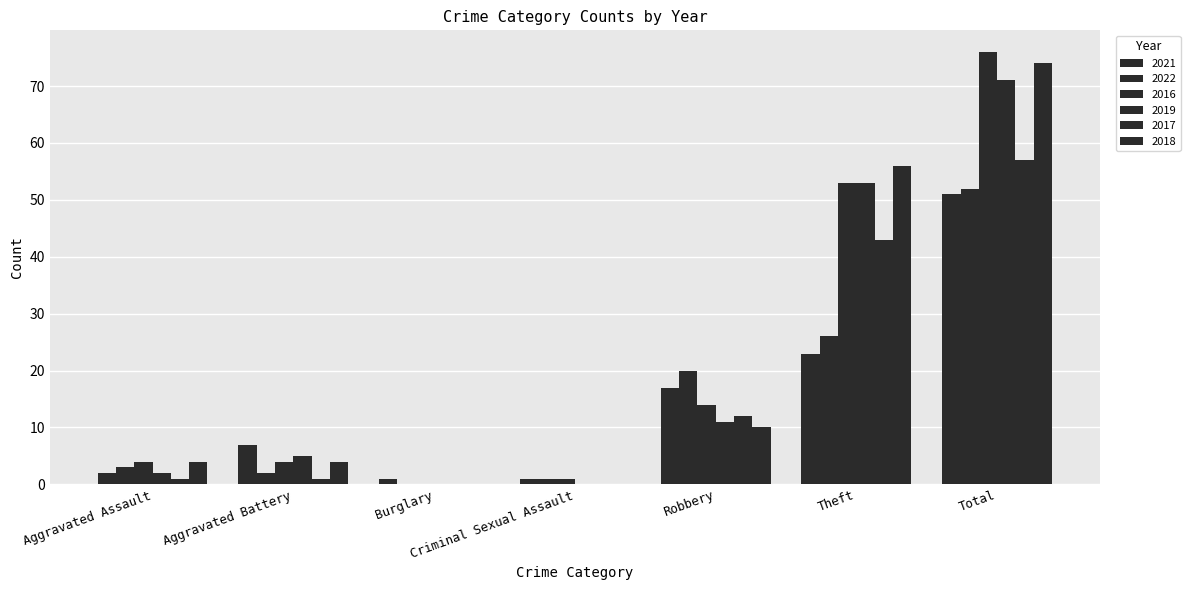

Reading left to right, what are all the values shown in this chart?

2021: Aggravated Assault=2	Aggravated Battery=7	Burglary=1	Criminal Sexual Assault=1	Robbery=17	Theft=23	Total=51
2022: Aggravated Assault=3	Aggravated Battery=2	Burglary=0	Criminal Sexual Assault=1	Robbery=20	Theft=26	Total=52
2016: Aggravated Assault=4	Aggravated Battery=4	Burglary=0	Criminal Sexual Assault=1	Robbery=14	Theft=53	Total=76
2019: Aggravated Assault=2	Aggravated Battery=5	Burglary=0	Criminal Sexual Assault=0	Robbery=11	Theft=53	Total=71
2017: Aggravated Assault=1	Aggravated Battery=1	Burglary=0	Criminal Sexual Assault=0	Robbery=12	Theft=43	Total=57
2018: Aggravated Assault=4	Aggravated Battery=4	Burglary=0	Criminal Sexual Assault=0	Robbery=10	Theft=56	Total=74